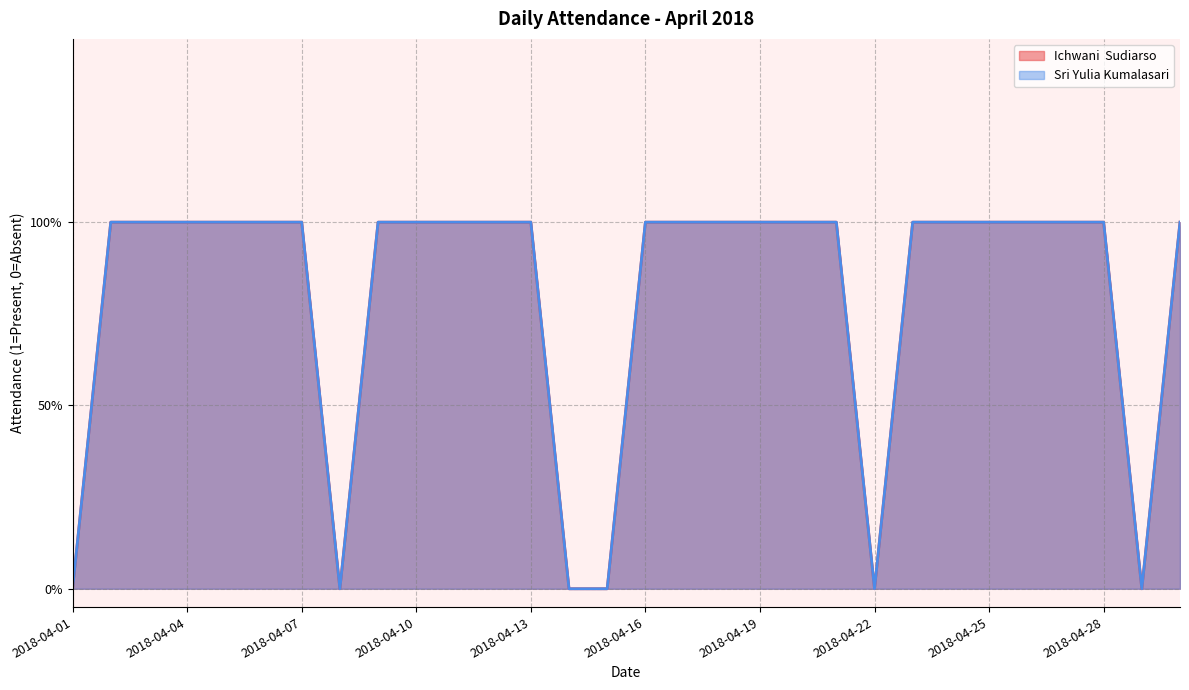

True or false: Sri Yulia Kumalasari and Ichwani  Sudiarso intersect in this chart.

False